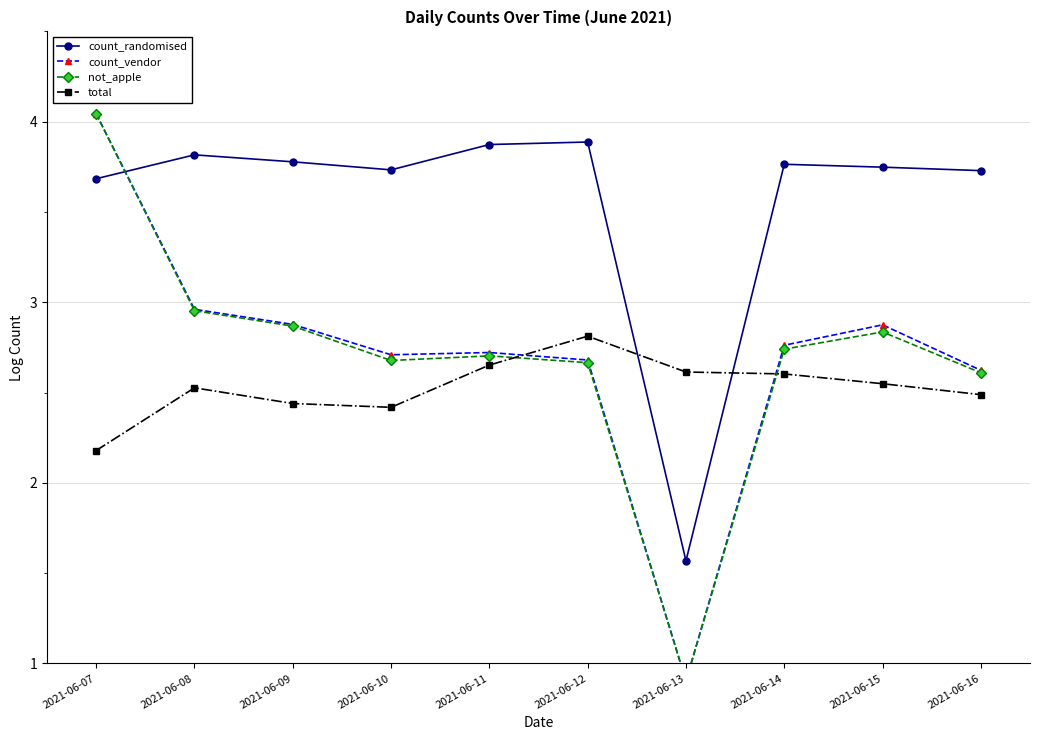

At which label does total reach its peak?

2021-06-12